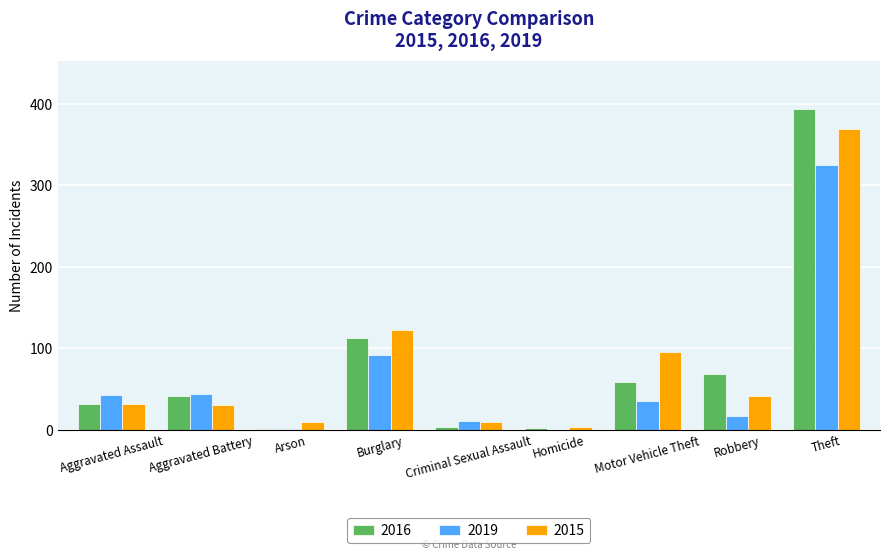

Which category has the highest value in the 2019 series?

Theft